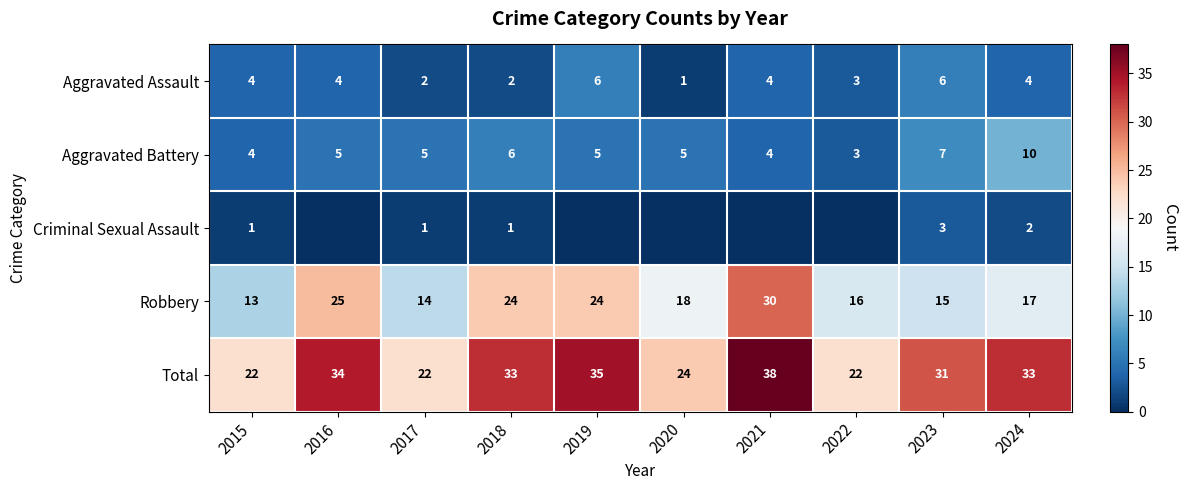

What is the difference between the Aggravated Assault values at 2017 and 2021?

2